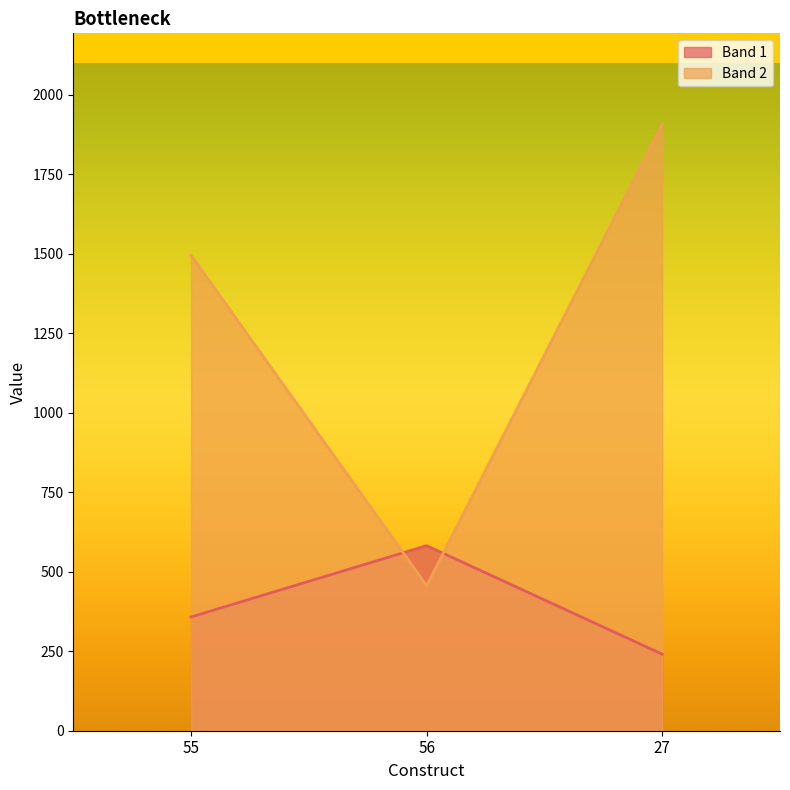

Rank the series by their average value, from lowest to highest.

Band 1, Band 2